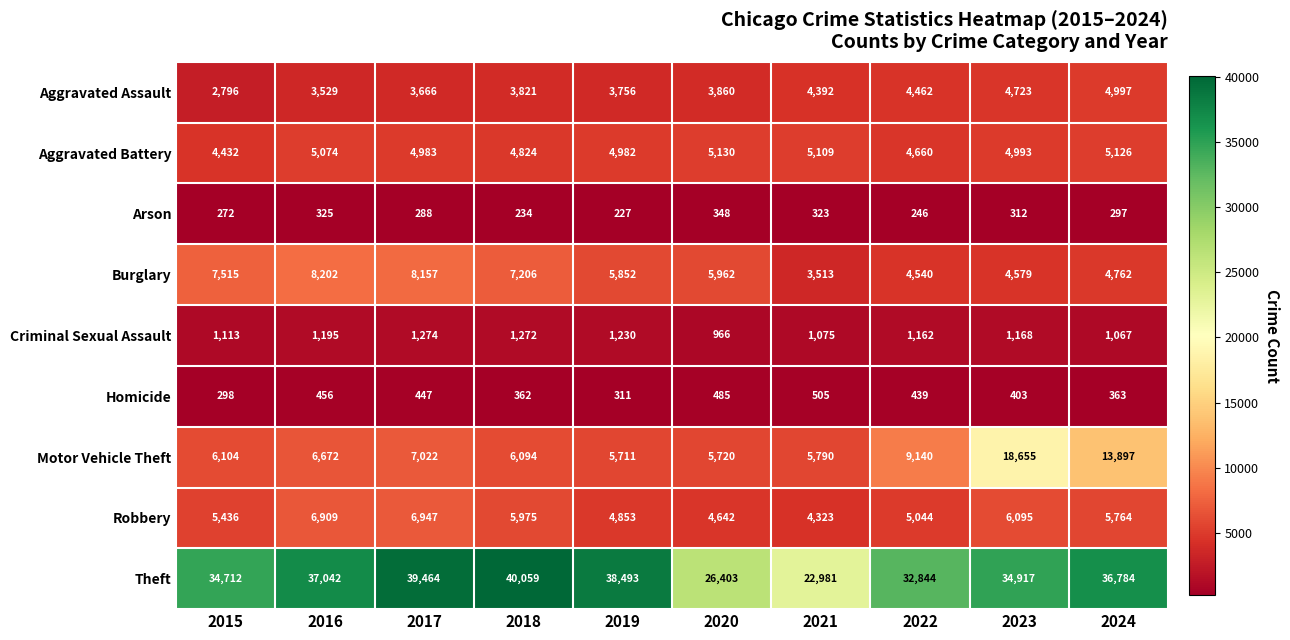

What is the maximum value shown in the chart?

40059